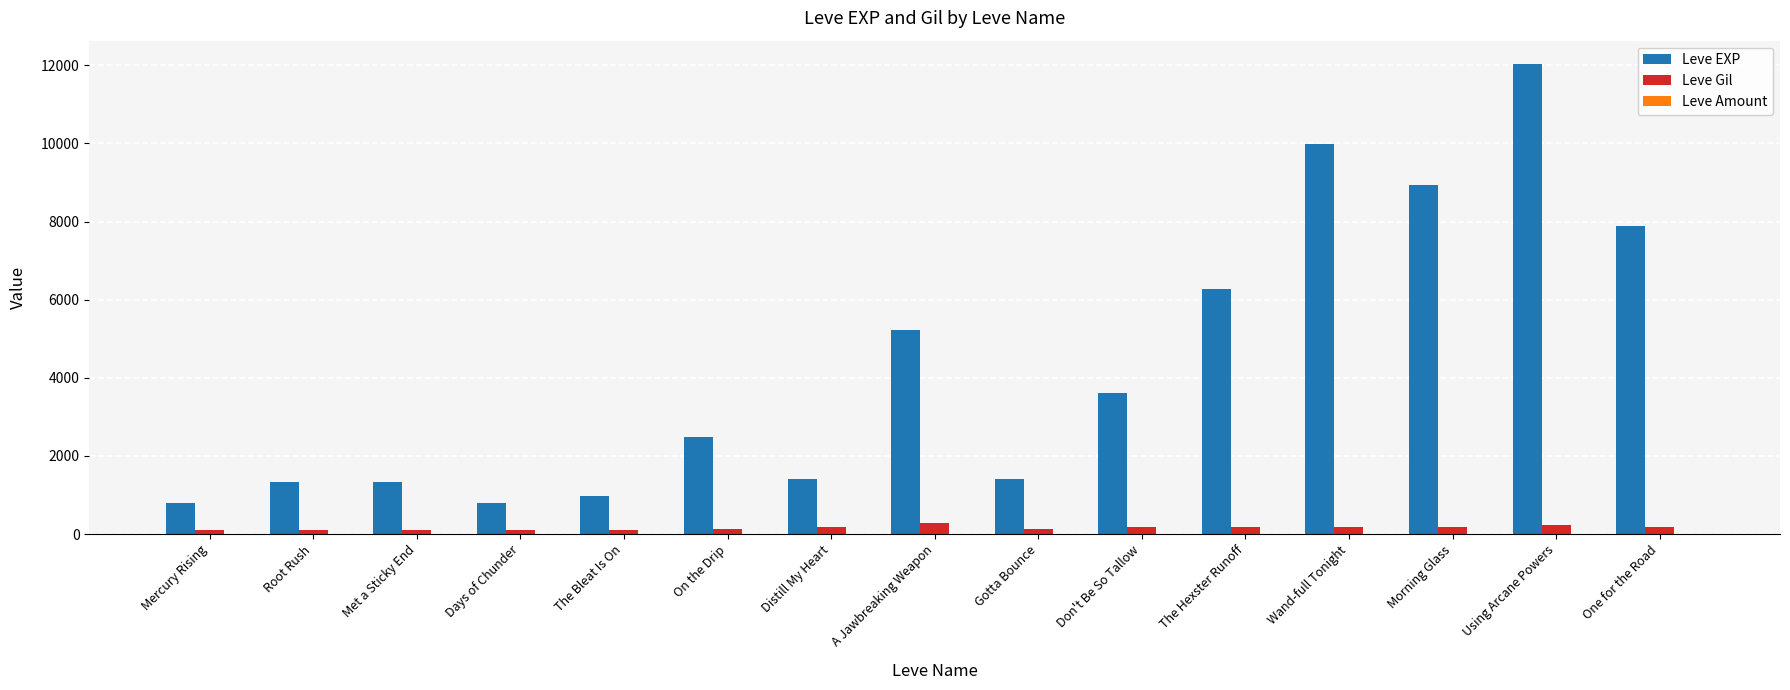

True or false: Leve EXP has a value of 2286 at Met a Sticky End.

False